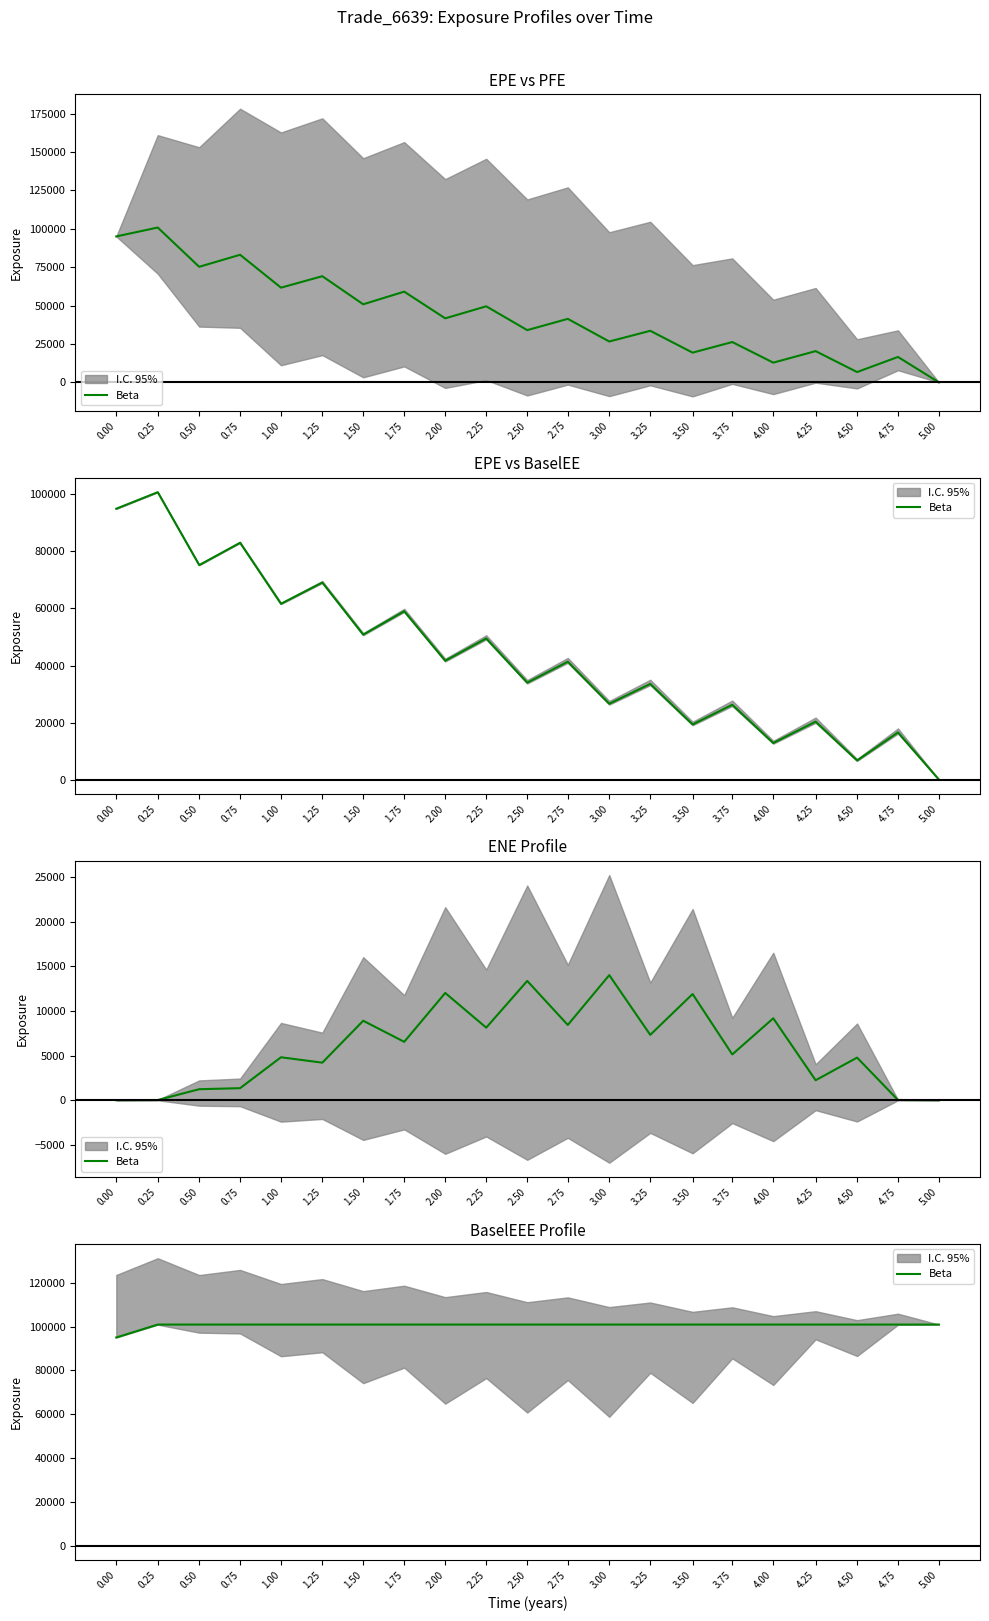

The chart shows a value of 100895.0 at 1.75. True or false?

True